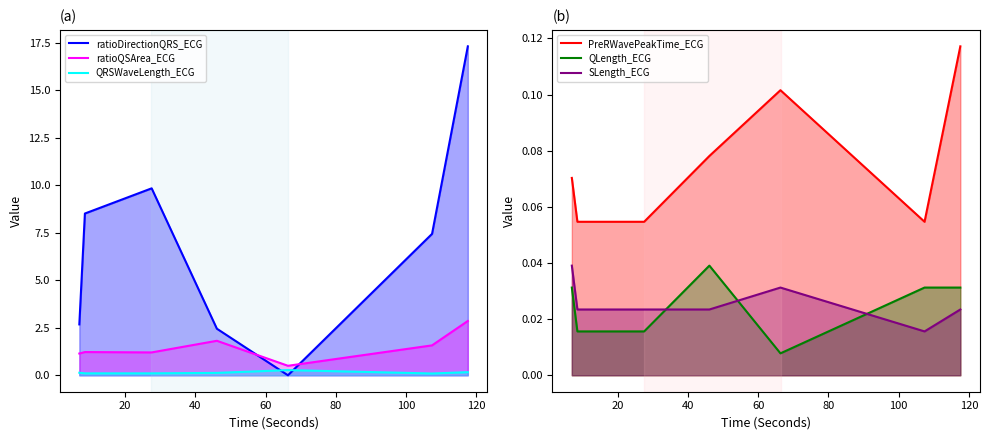

Reading left to right, extract all data points from this chart.

ratioDirectionQRS_ECG: 2.7	8.5	9.8	2.4	0.0	7.4	17.3
ratioQSArea_ECG: 1.1	1.2	1.2	1.8	0.5	1.6	2.9
QRSWaveLength_ECG: 0.1	0.1	0.1	0.1	0.3	0.1	0.2
PreRWavePeakTime_ECG: 0.1	0.1	0.1	0.1	0.1	0.1	0.1
QLength_ECG: 0.0	0.0	0.0	0.0	0.0	0.0	0.0
SLength_ECG: 0.0	0.0	0.0	0.0	0.0	0.0	0.0